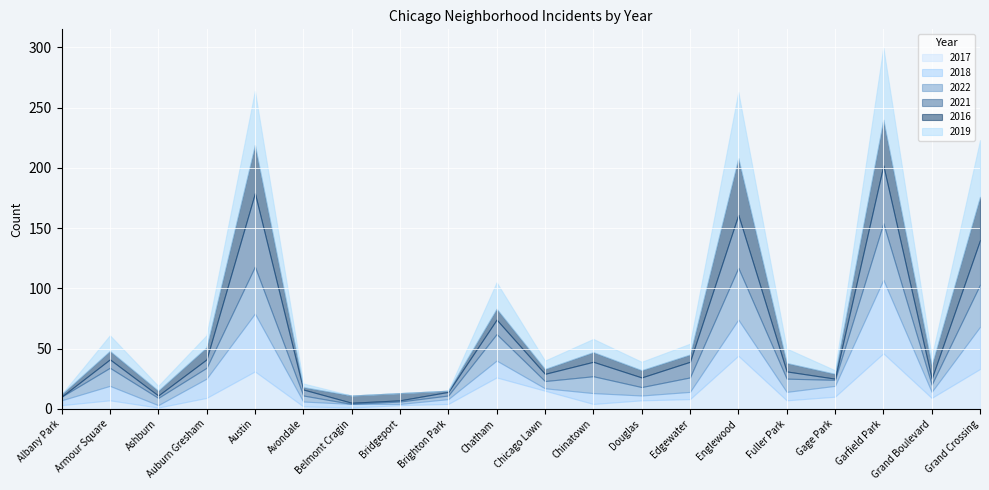

The 2019 series shows 60 at Garfield Park. True or false?

True